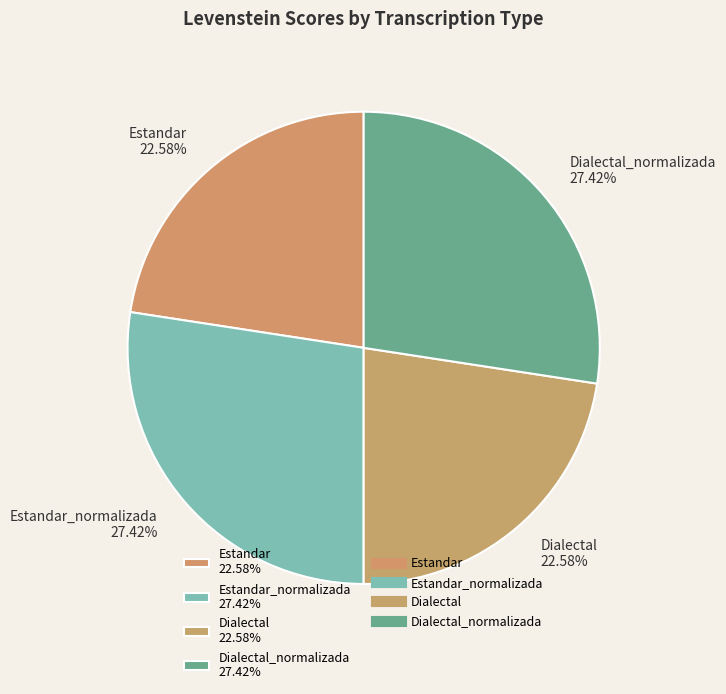

Combined, do Dialectal 22.58% and Estandar 22.58% account for over 50%?

No